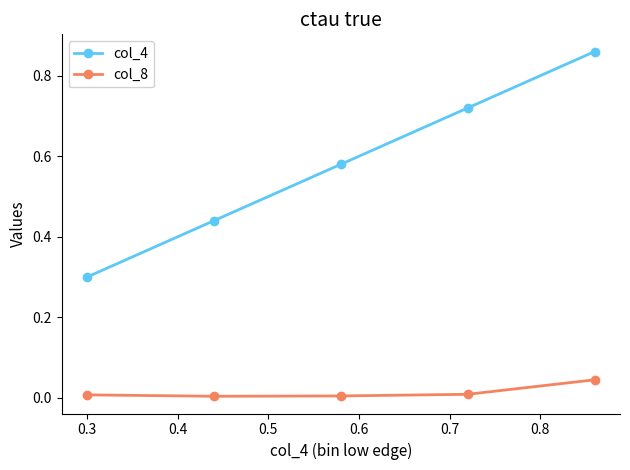

Which series has the widest spread of values?

col_4